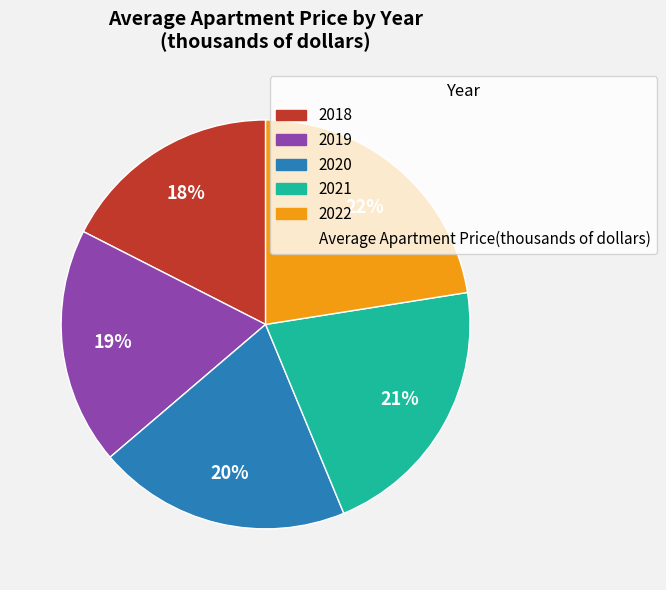

To the nearest percent, what is the average slice percentage?

20%